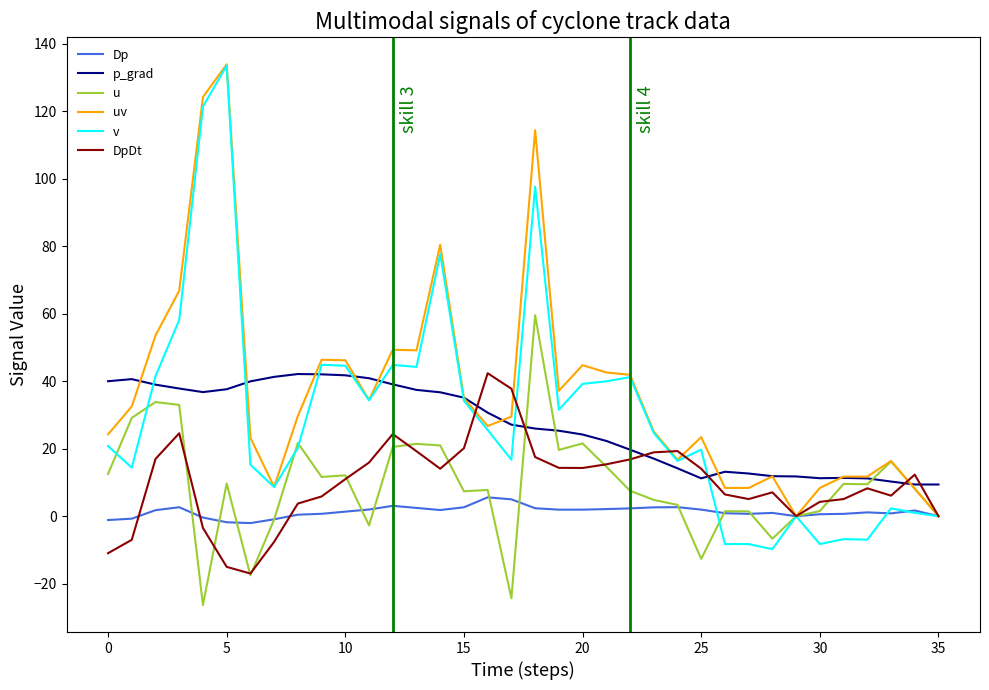

What is the greatest value displayed?

133.9